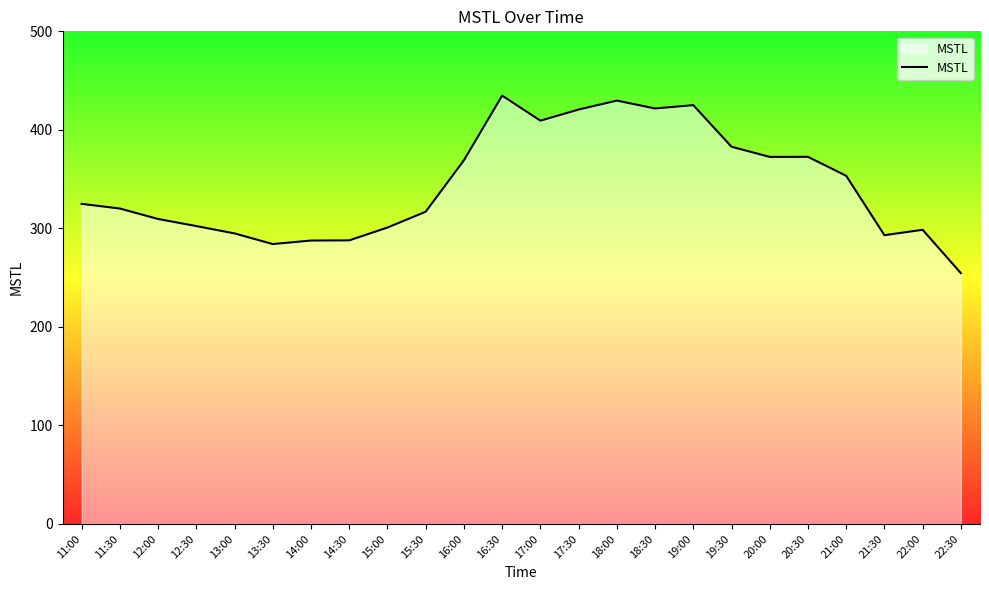

Is it true that the value at 15:30 is 316.9?

True